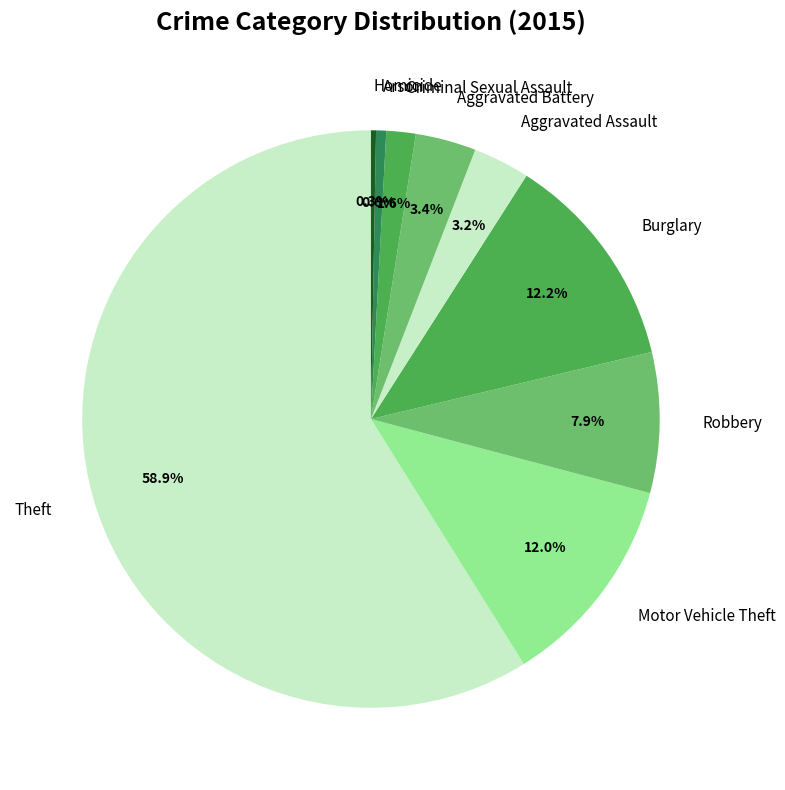

Approximately how many times larger is the value at Criminal Sexual Assault compared to Arson?

2.9